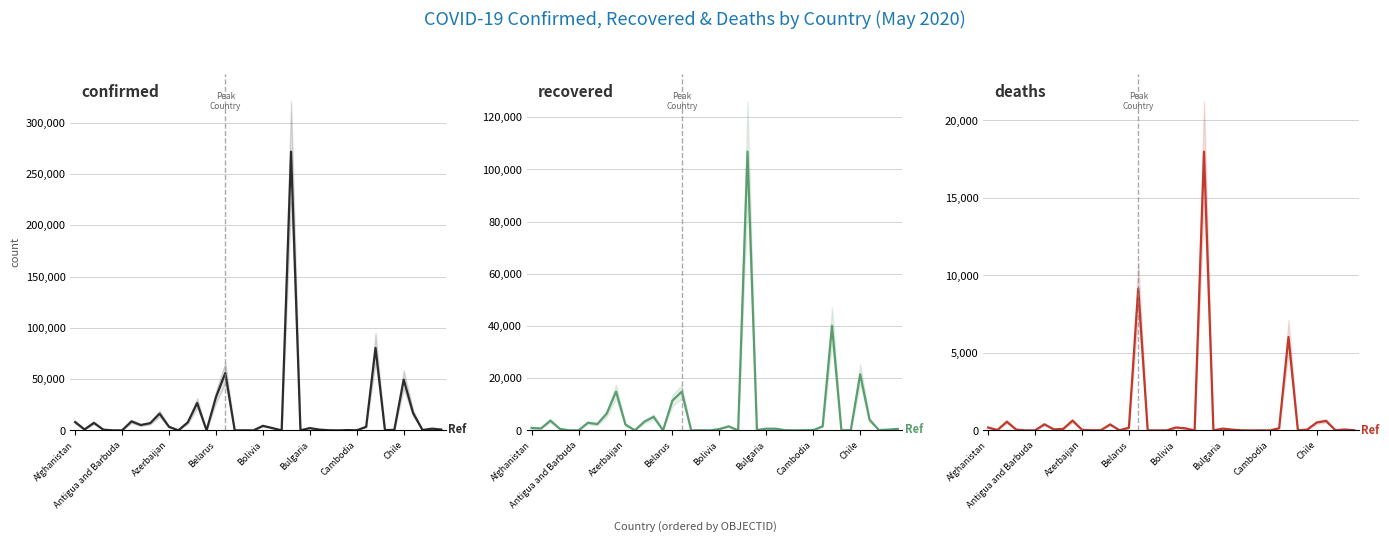

What is the maximum value shown in the chart?

271885